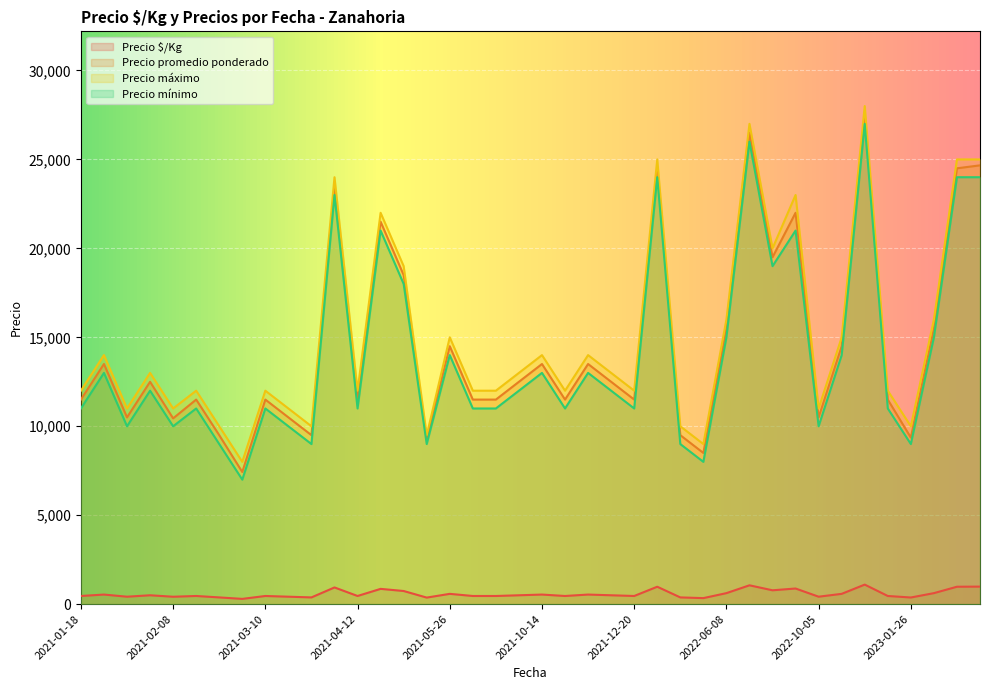

At which label does Precio mínimo first exceed 12000?

2021-01-25